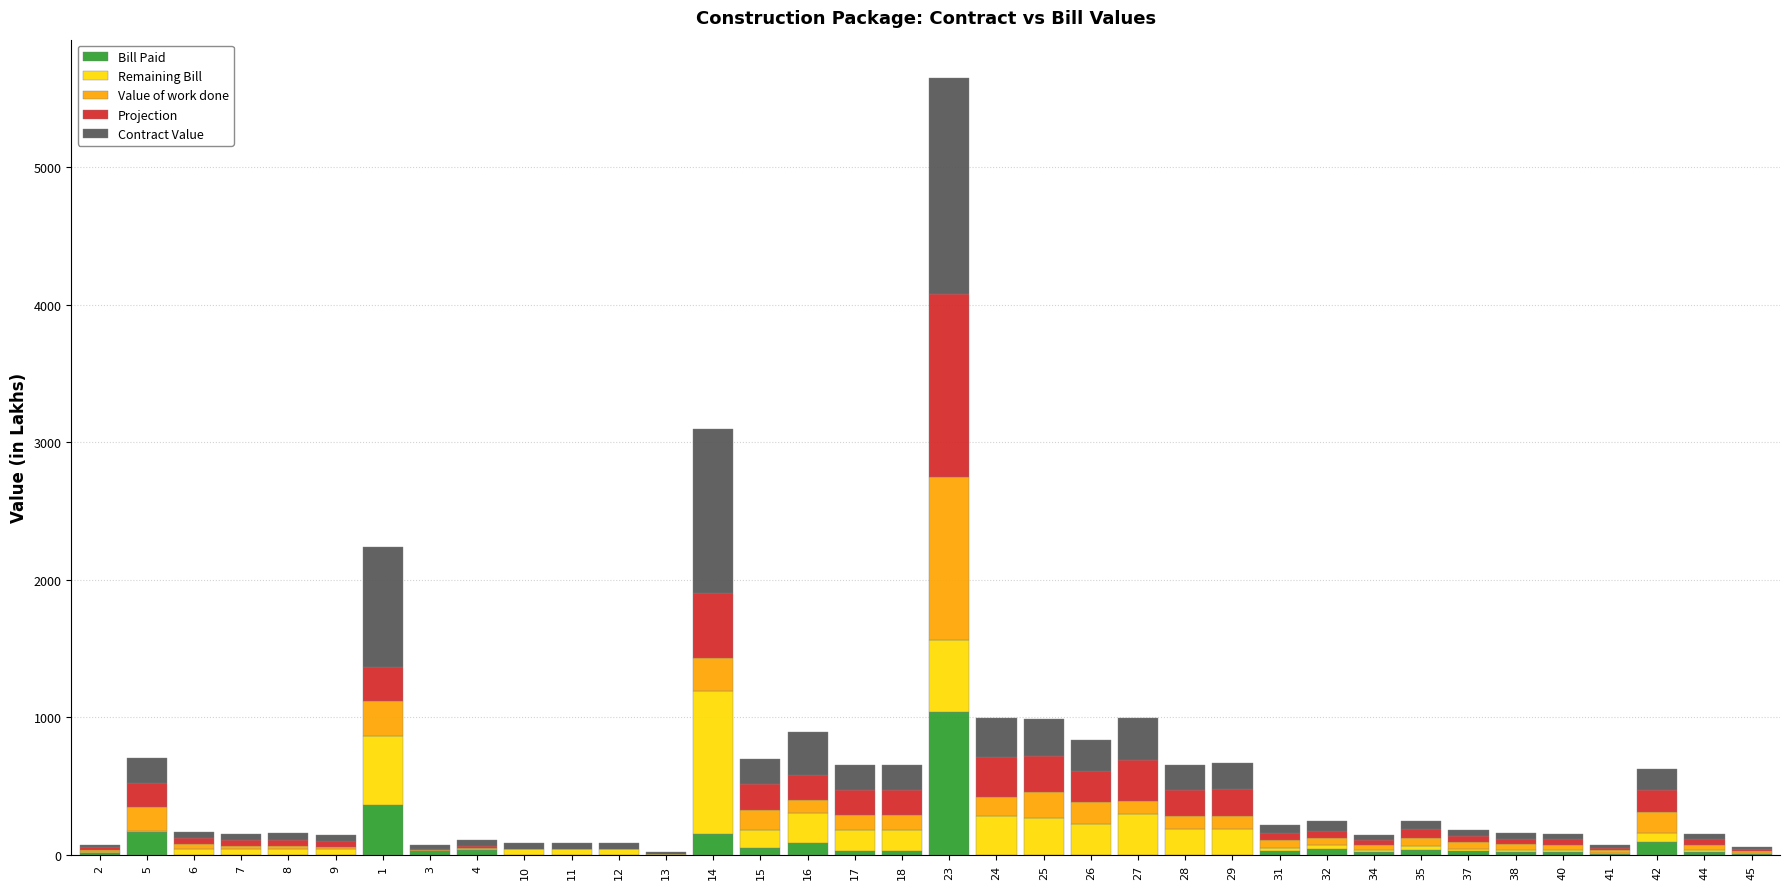

At which category is the sum across all series the highest?

23